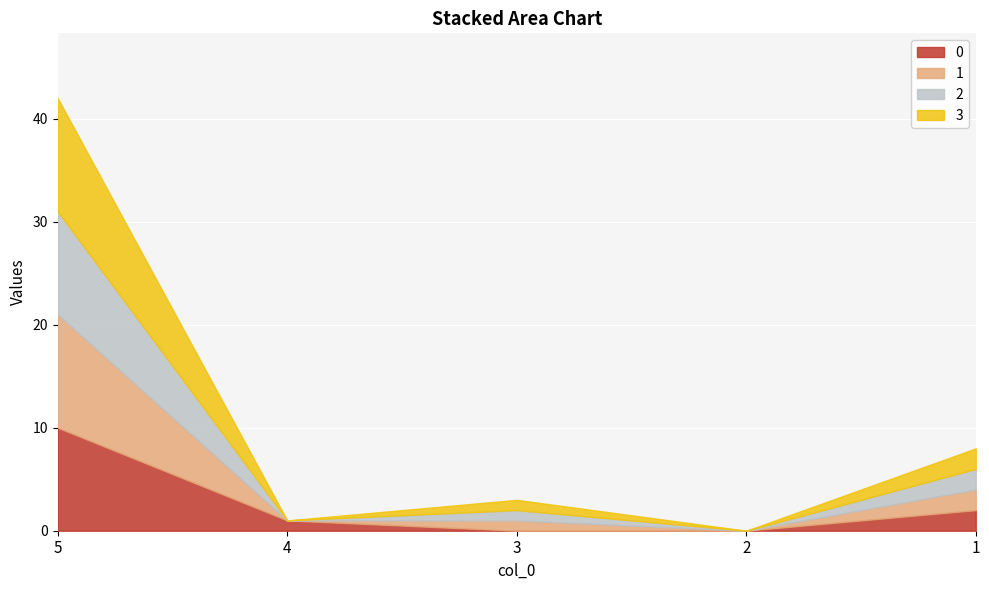

At which label does 1 reach its minimum?

4